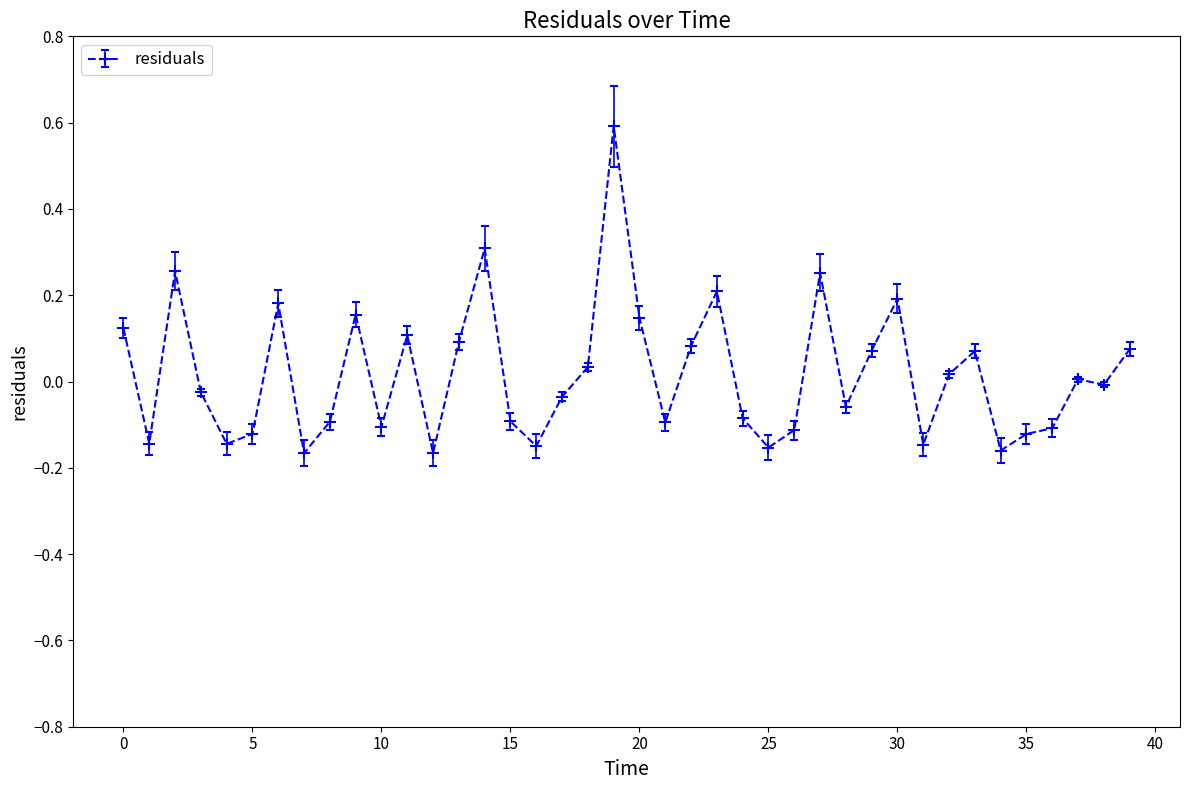

True or false: the data has more than 1 interior local peaks.

True